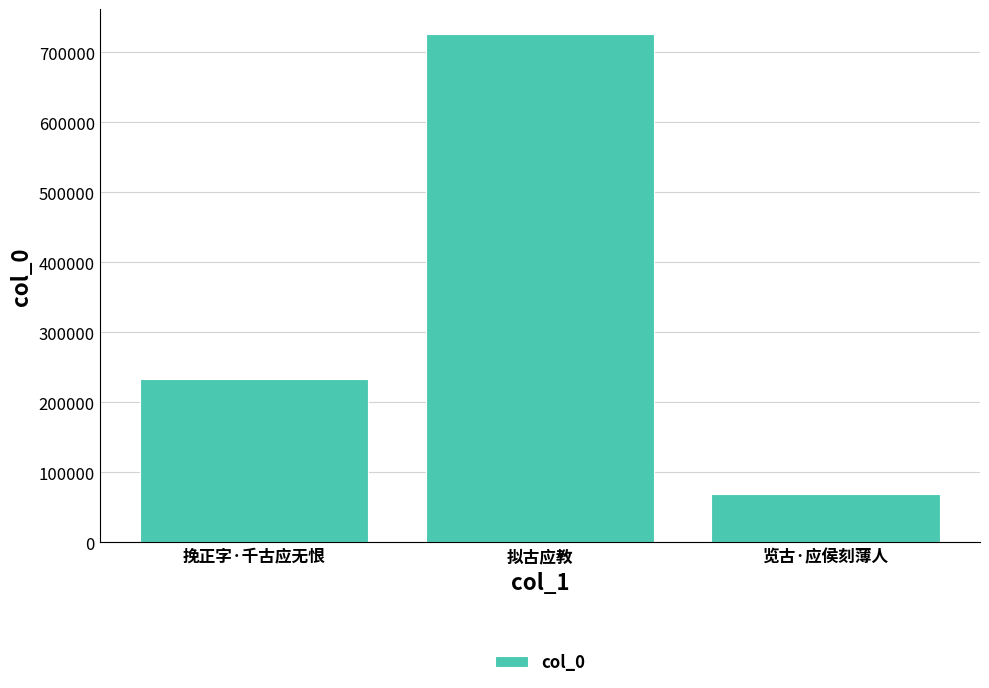

Reading right to left, list all the values displayed in this chart.

览古·应侯刻薄人=69224	拟古应教=725565	挽正字·千古应无恨=232918